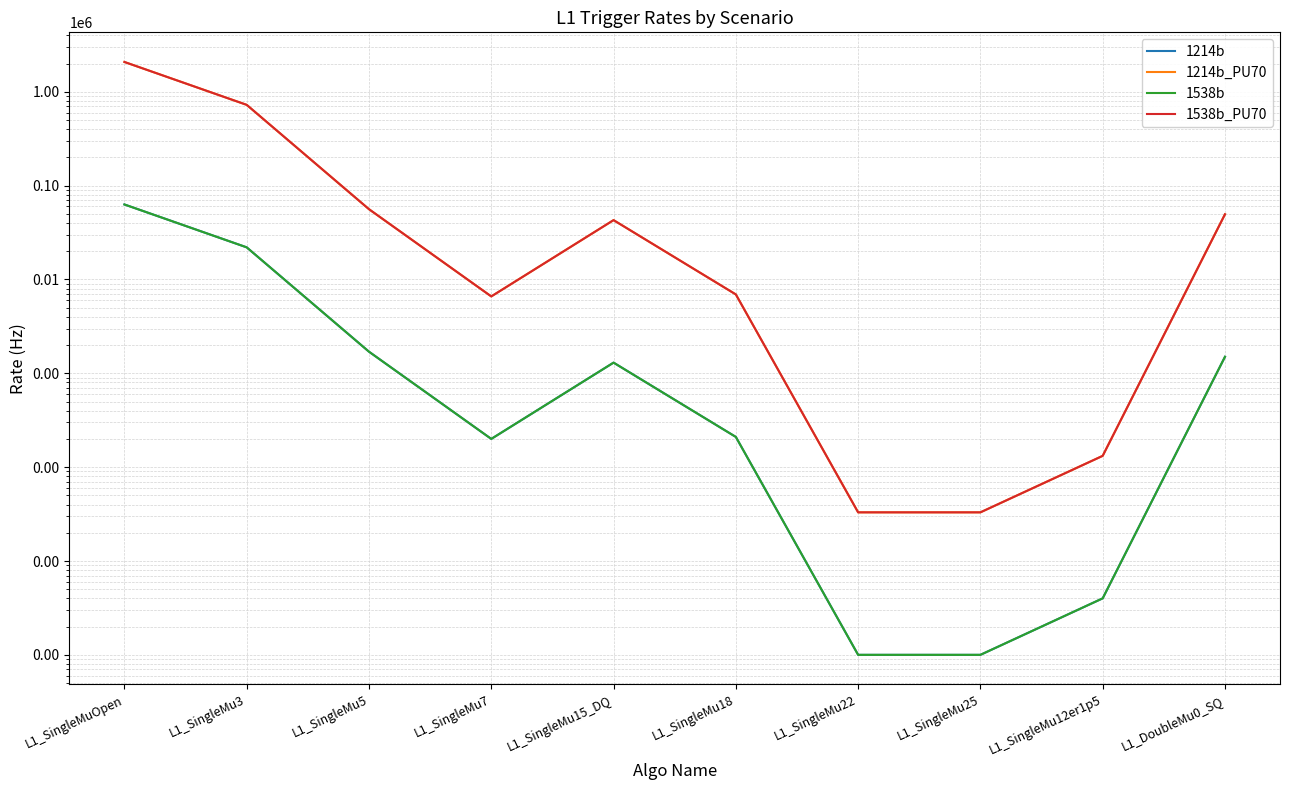

True or false: 1214b_PU70 has more than 1 interior local peaks.

False